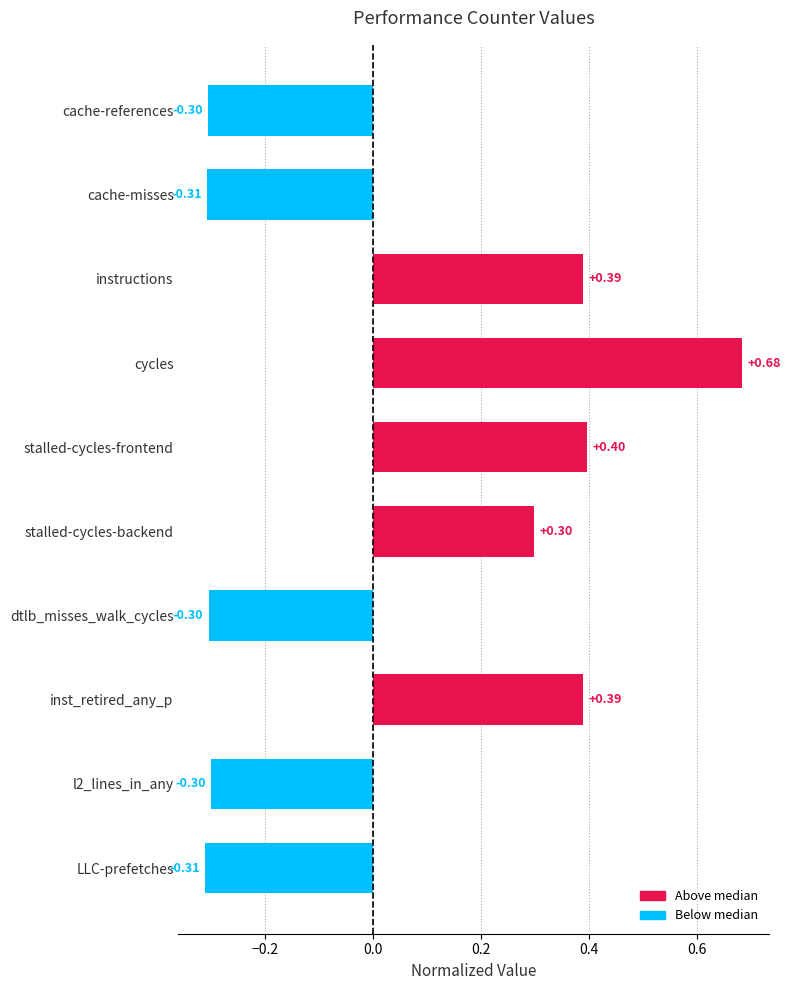

What is the difference between the maximum and minimum values?

1.0